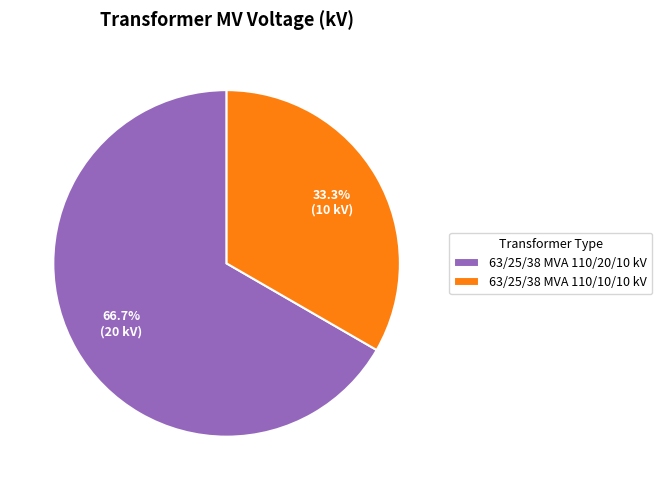

To the nearest percent, what is the average slice percentage?

50%